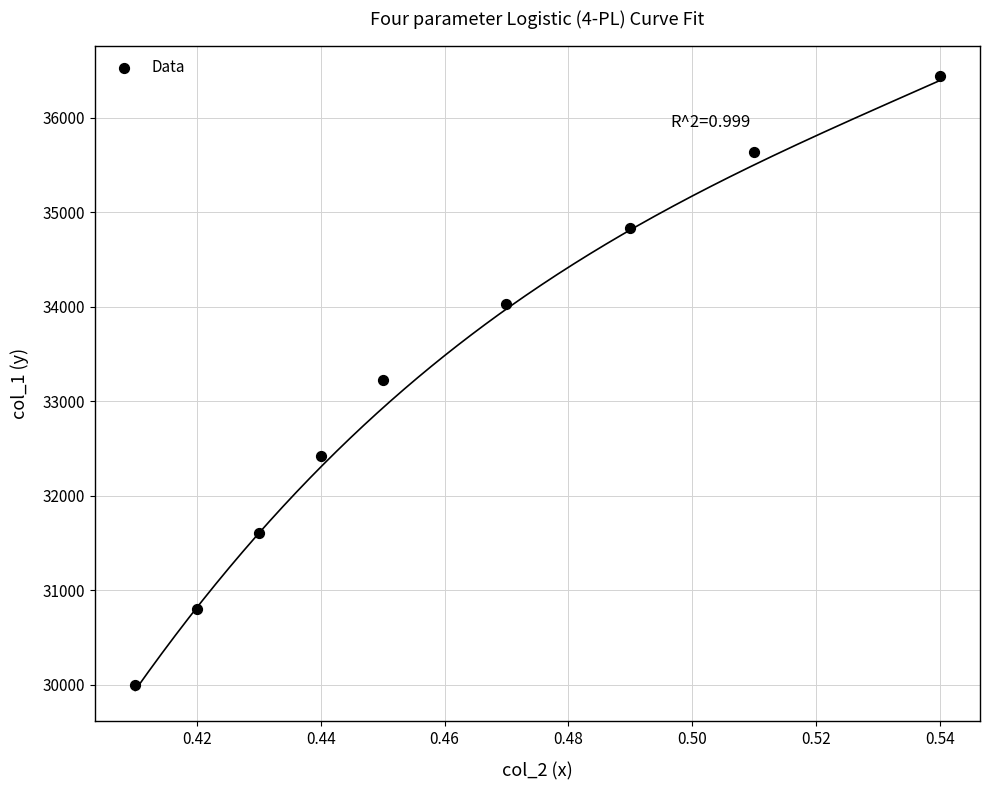

What is the average Y value?

33220